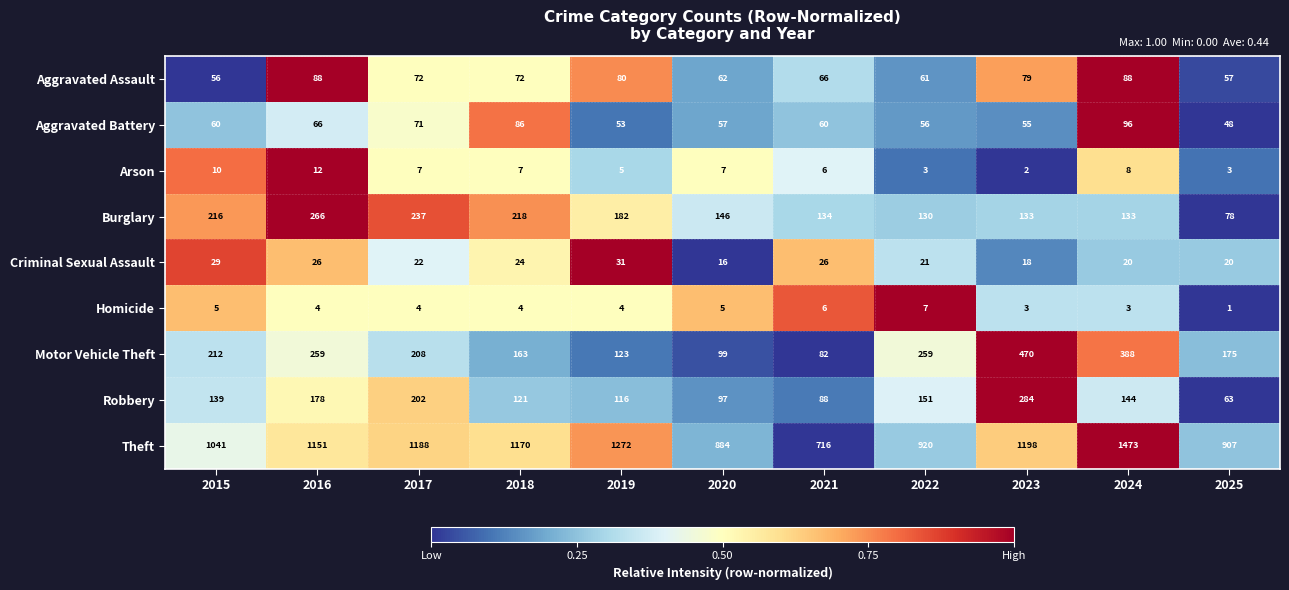

The value of Theft at 2021 is 716. True or false?

True